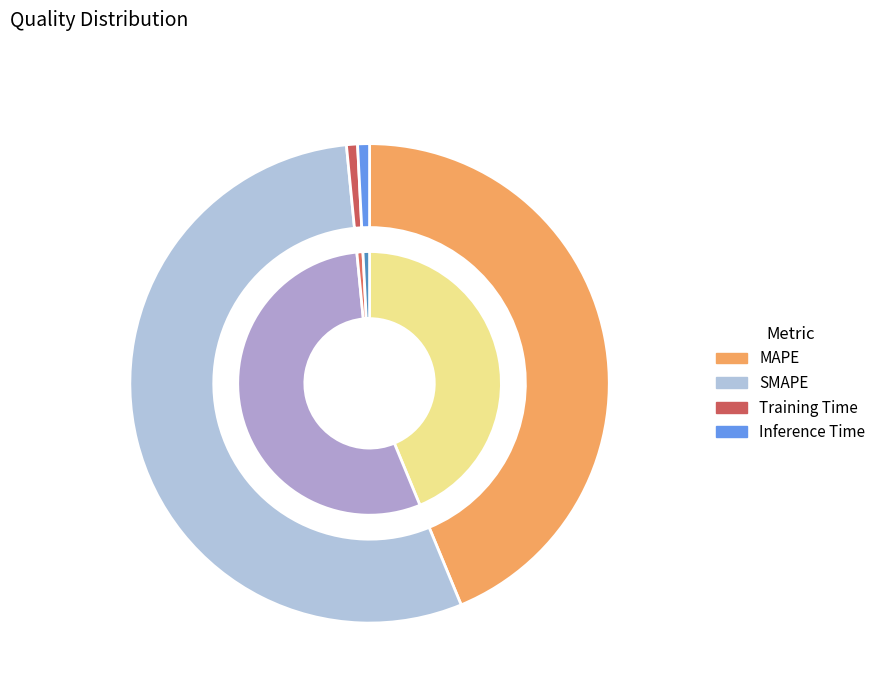

What is the majority slice?

SMAPE